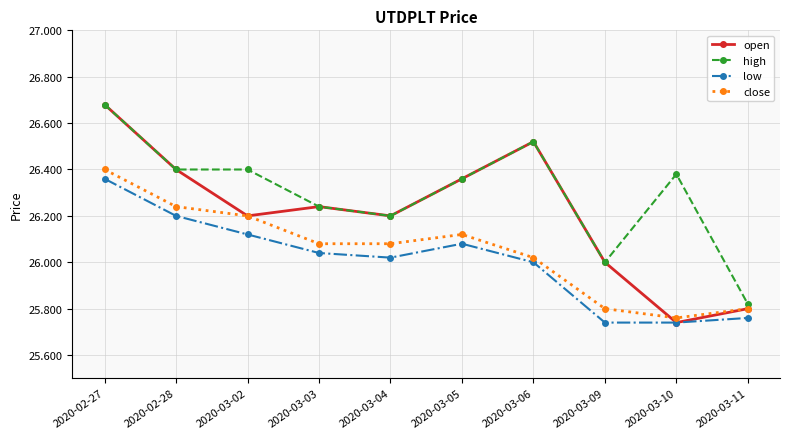

What position from the left is 2020-03-05?

6